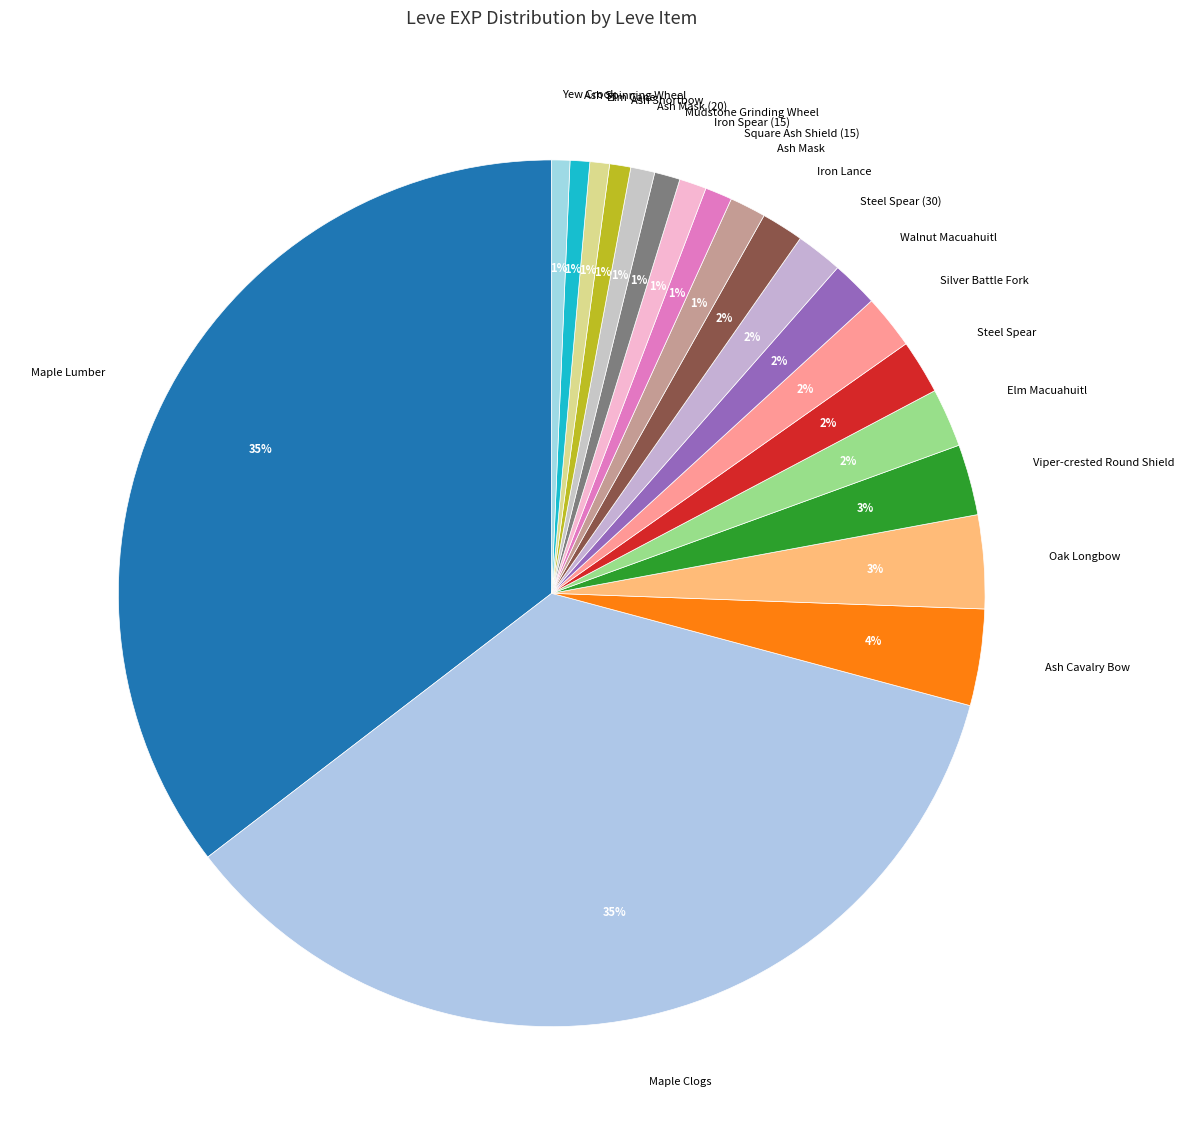

To the nearest percent, what portion does Oak Longbow represent?

3%